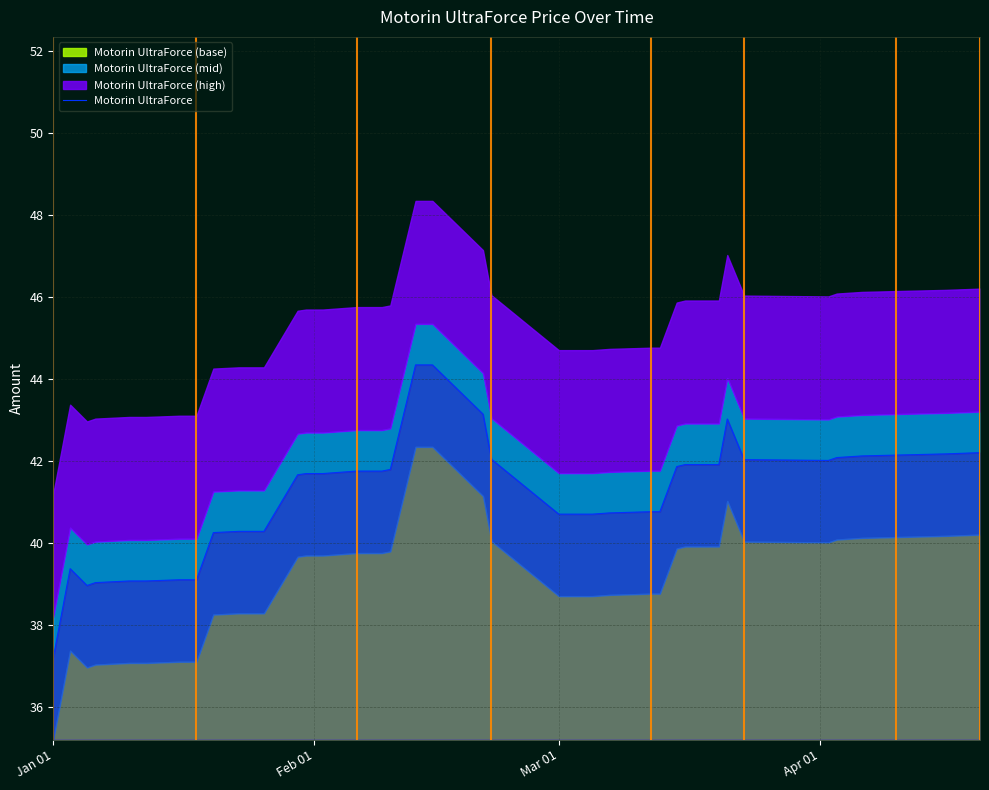

How many points are higher than both their immediate neighbors (excluding endpoints)?

2